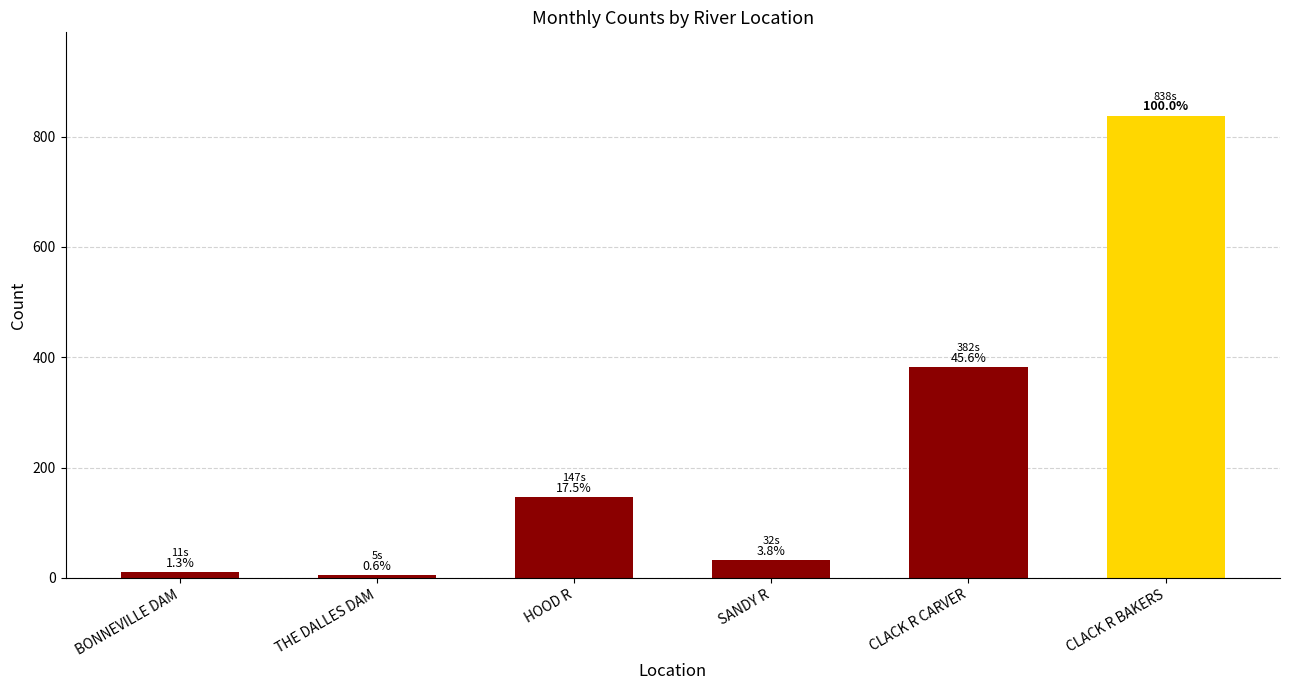

How many bars are there in total?

6